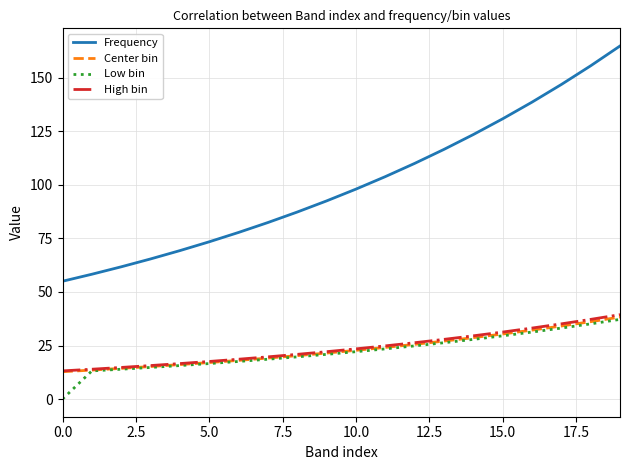

What are all the series names shown in the legend?

Frequency, Center bin, Low bin, High bin